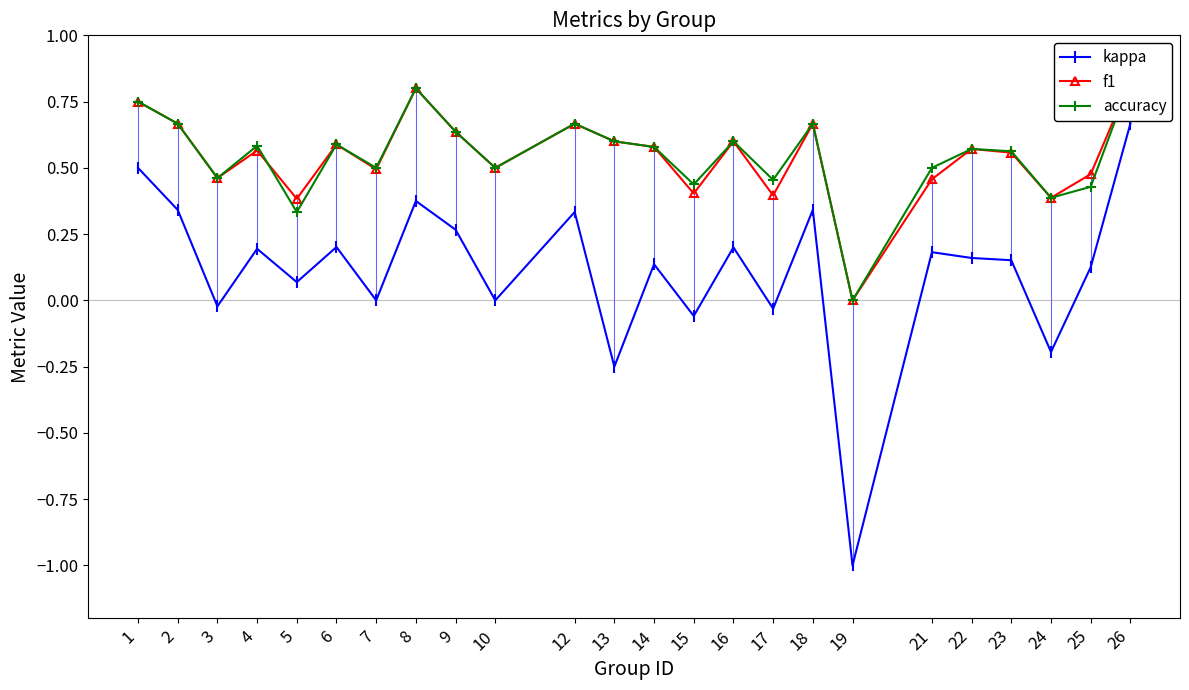

In f1, how many points are lower than both neighbors (excluding endpoints)?

8